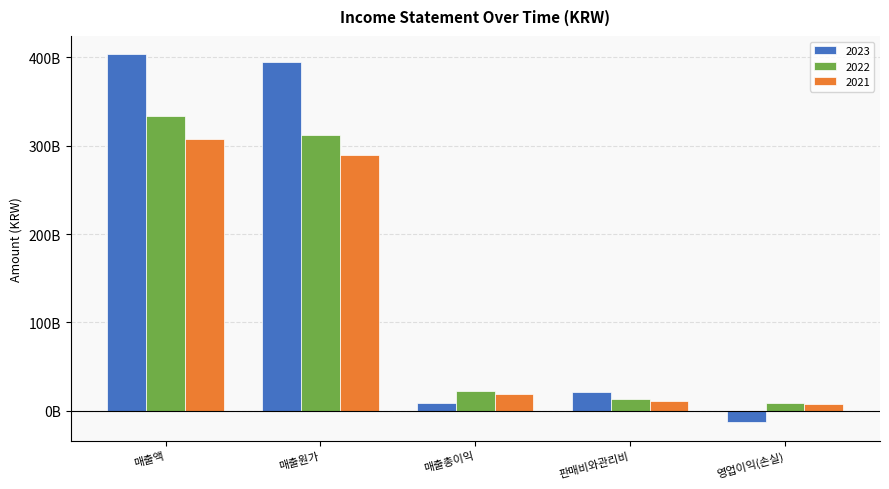

Reading right to left, transcribe all the data shown in this chart.

2023: 영업이익(손실)=-13064221797	판매비와관리비=21377128061	매출총이익=8312906264	매출원가=395179111266	매출액=403492017530
2022: 영업이익(손실)=8971771392	판매비와관리비=12935998513	매출총이익=21907769905	매출원가=311752233121	매출액=333660003026
2021: 영업이익(손실)=7692729104	판매비와관리비=10813347067	매출총이익=18506076171	매출원가=289390835695	매출액=307896911866